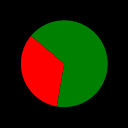

Does any single category account for the majority?

Yes